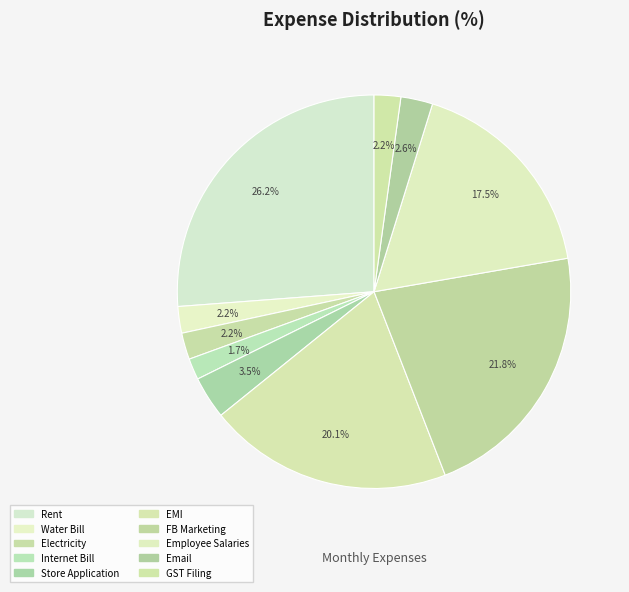

Count the number of slices in the pie.

10